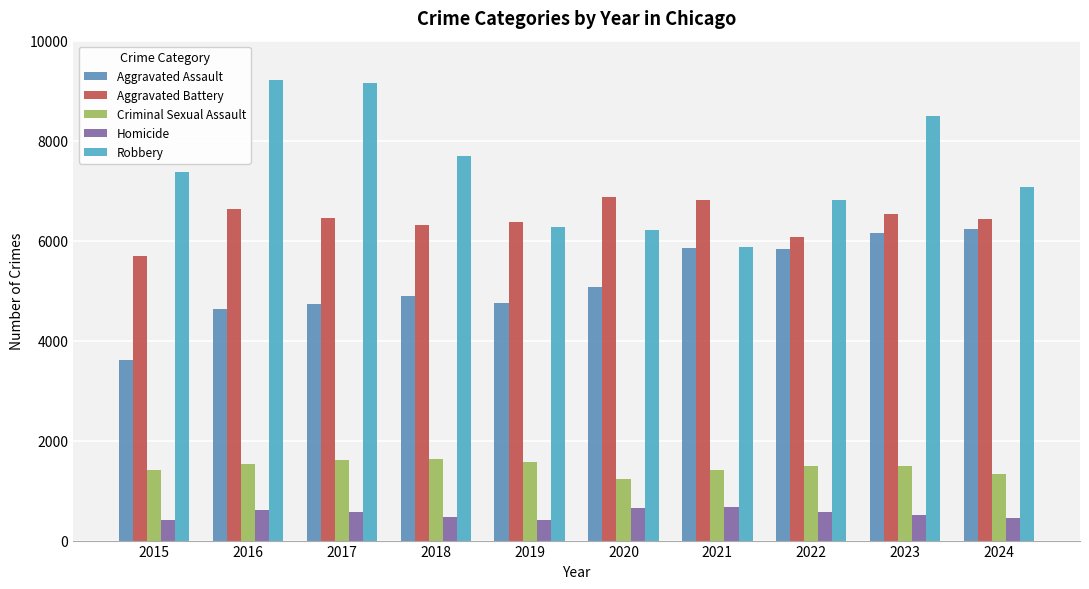

Where does the Aggravated Battery series first go above 6454?

2016